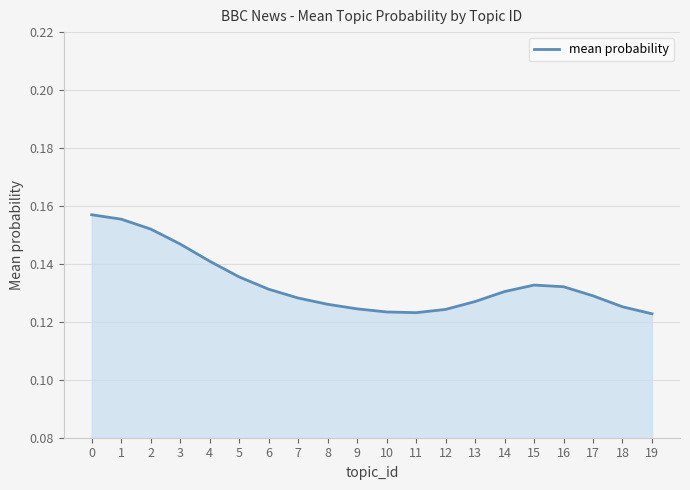

The value at 3 is 0.2. True or false?

False